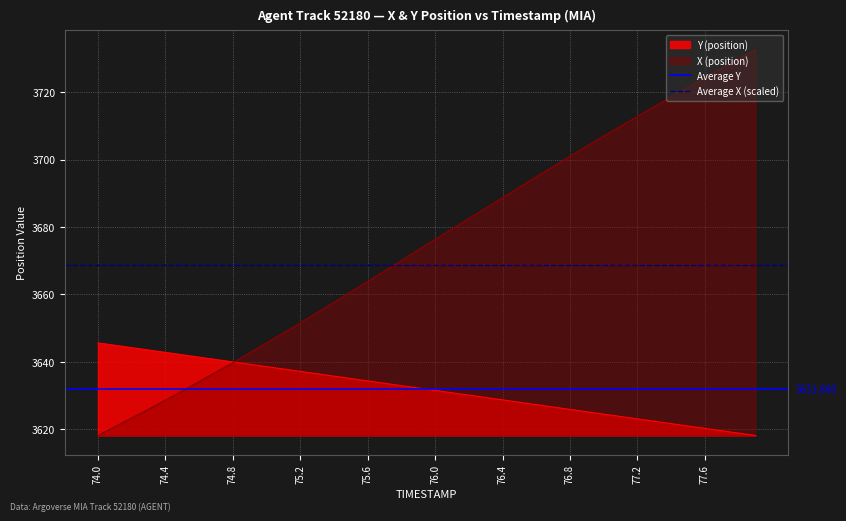

The value of Y (position) at 77.6 is 6074.5. True or false?

False